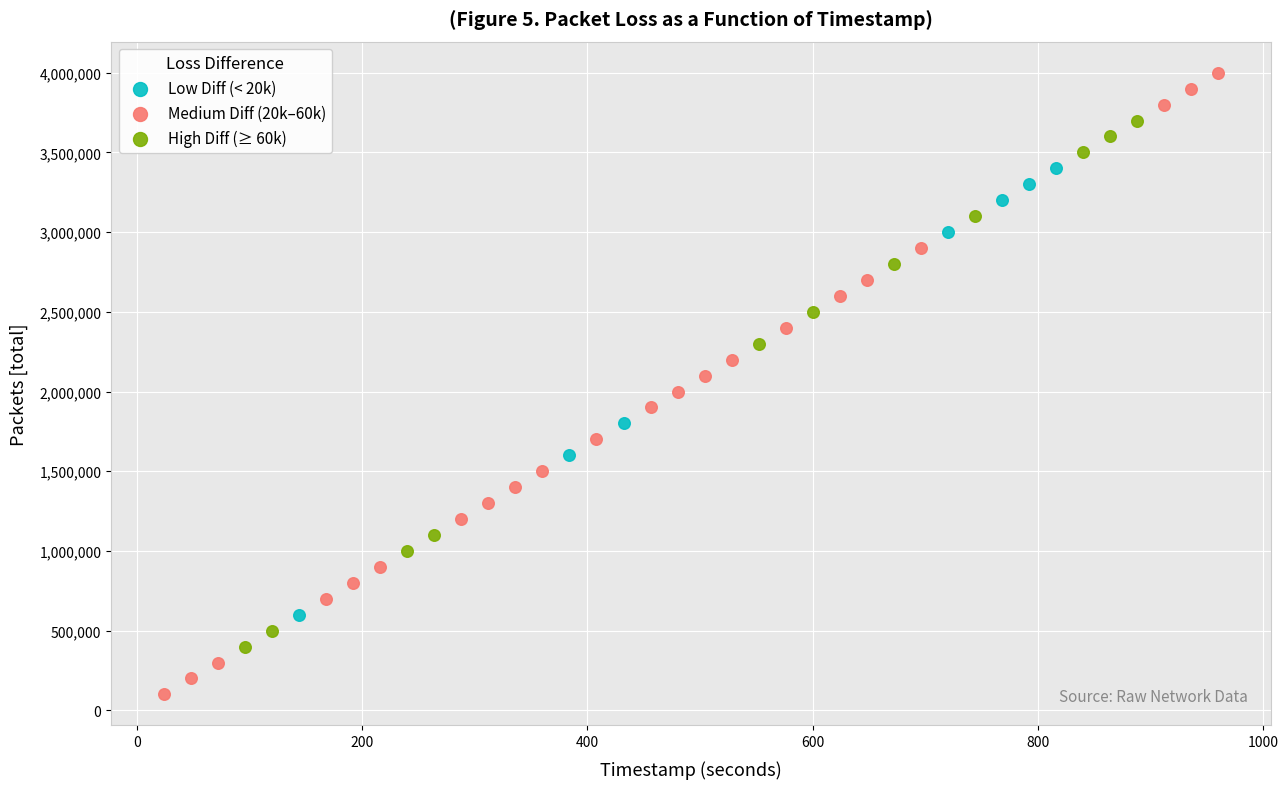

What are all the series names shown in the legend?

Low Diff (< 20k), Medium Diff (20k–60k), High Diff (≥ 60k)